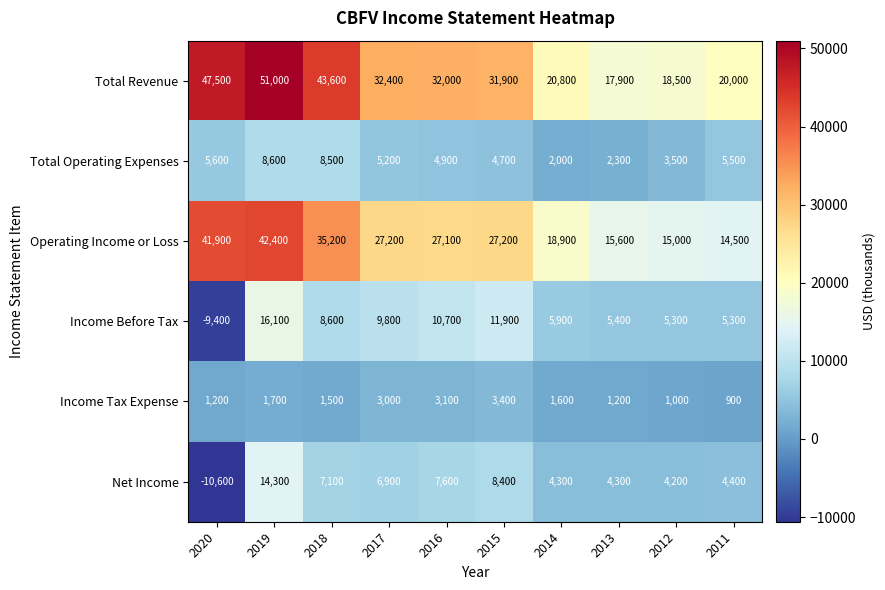

What is the maximum value shown in the chart?

51000